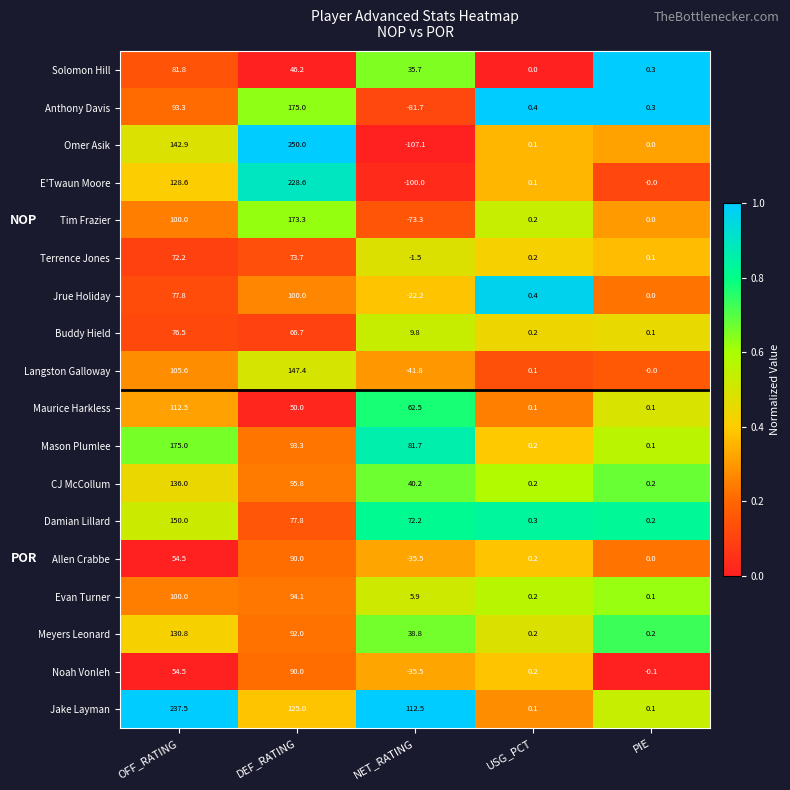

At which category does the chart reach its peak across all series?

DEF_RATING